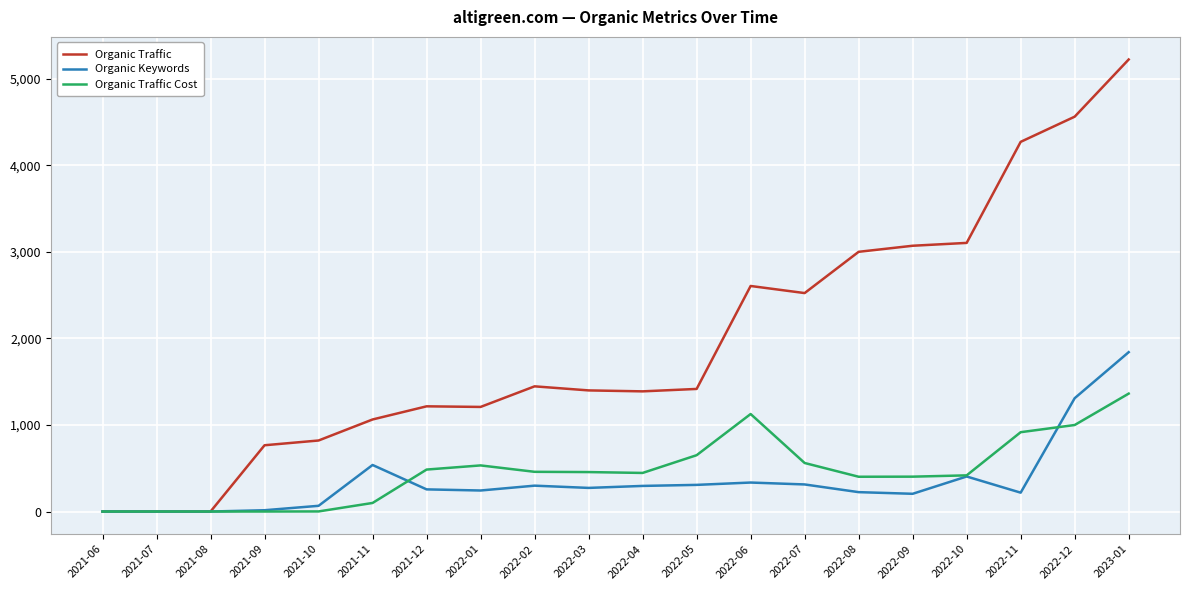

The value of Organic Keywords at 2022-02 is 521. True or false?

False